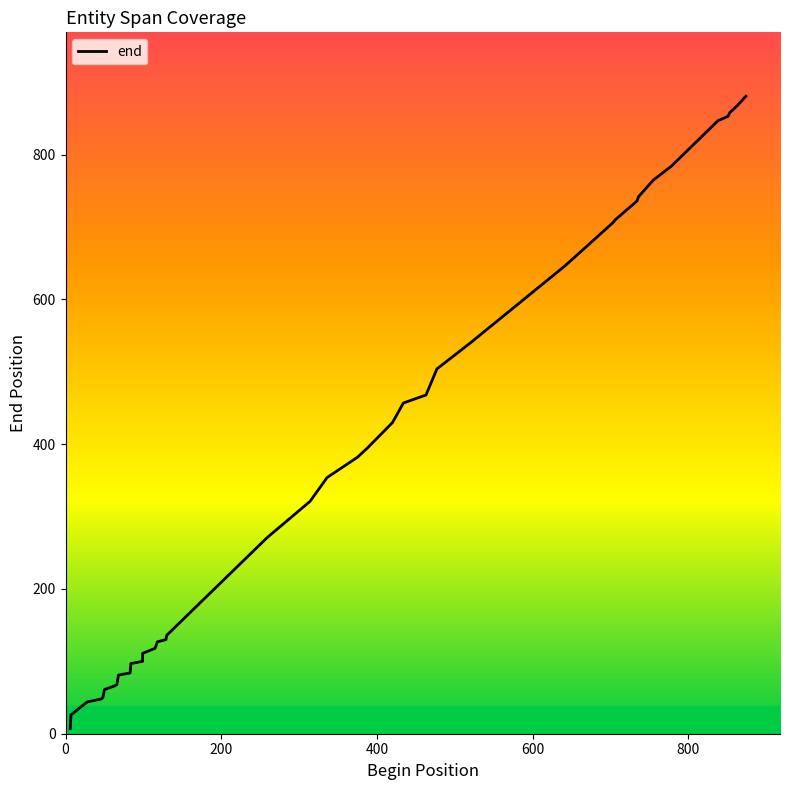

Reading left to right, extract all data points from this chart.

7	26	44	48	50	61	66	68	81	84	97	100	111	118	127	130	136	271	321	354	382	395	430	457	468	504	540	646	674	706	710	736	742	765	784	847	853	858	868	881